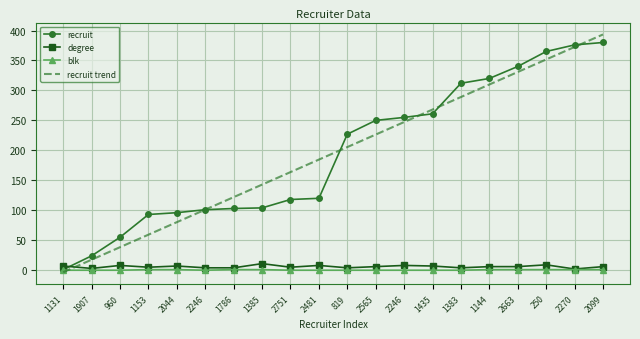

Which series has the largest range (max minus min)?

recruit trend